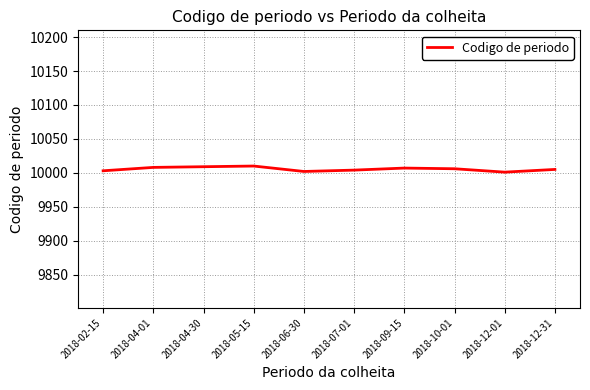

What is the maximum value shown in the chart?

10010